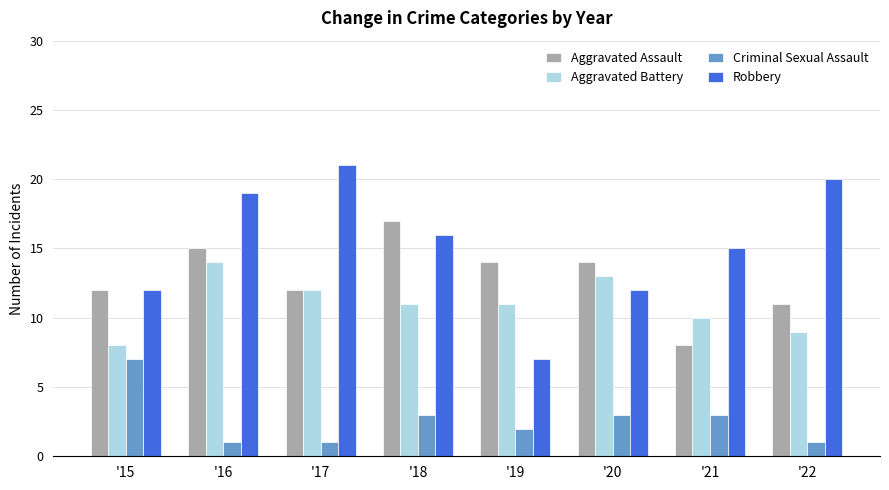

What is the average value of the Aggravated Battery series?

11